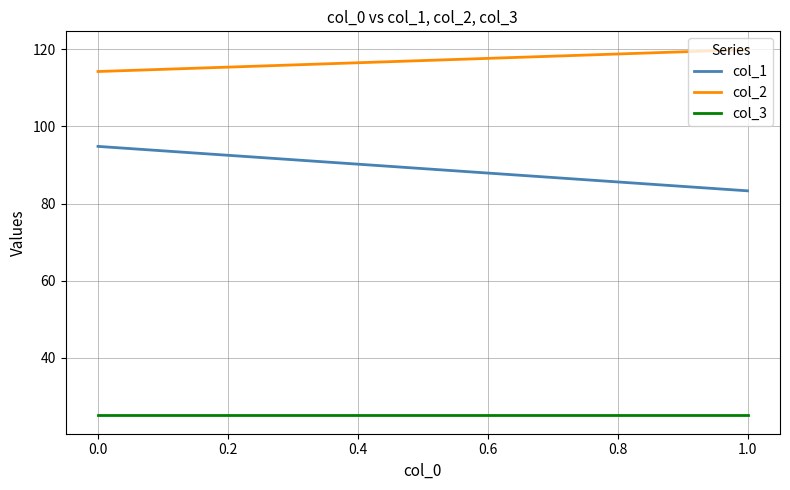

What is the sum of the col_1 values at 1.0 and 0.0?

178.1